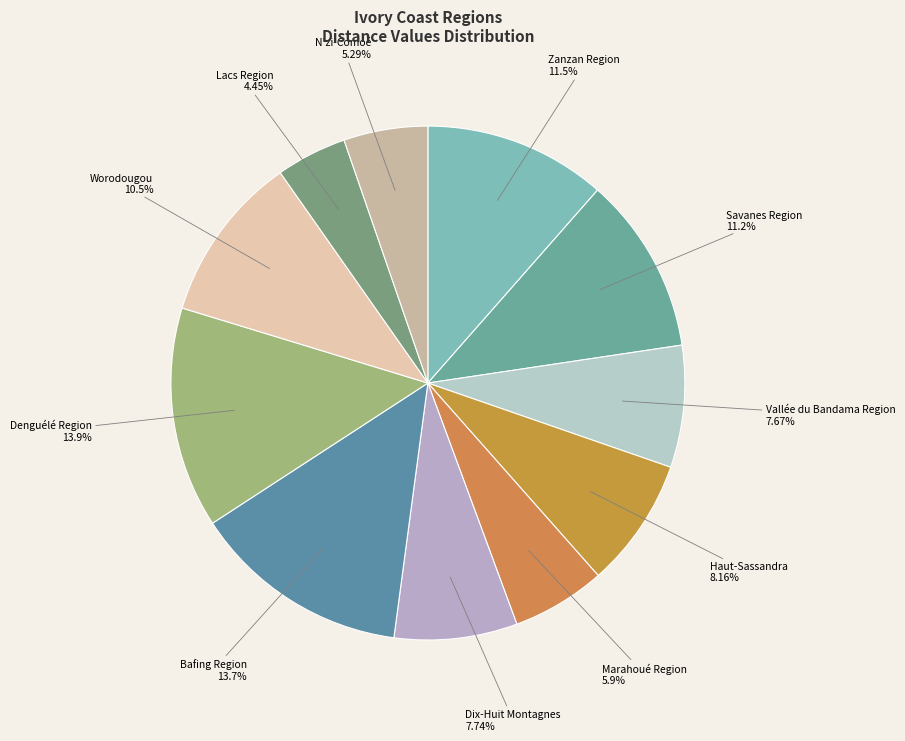

What is the total percentage of Worodougou and Haut-Sassandra?

18.7%